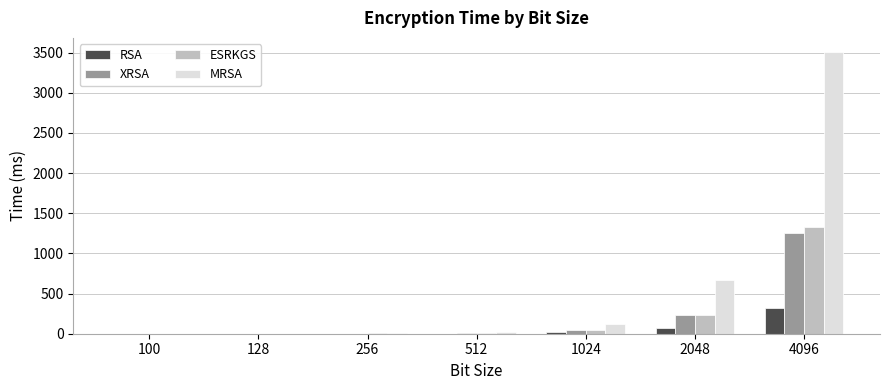

What value does the XRSA series have at 256?

2.5